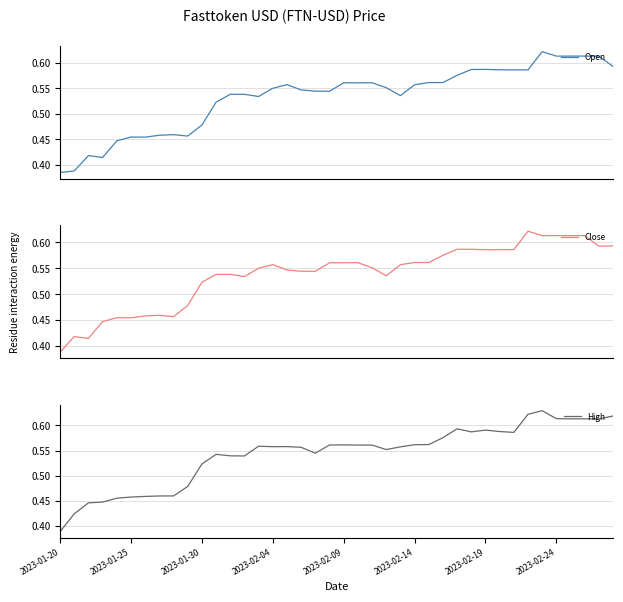

At which label is High closest to 0?

2023-01-20